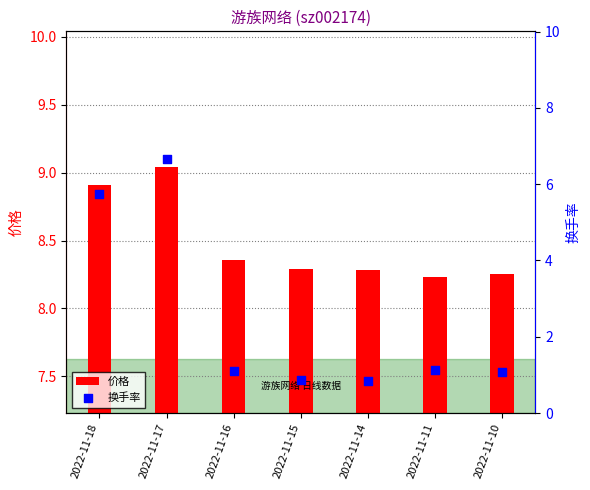

At which category is the sum across all series the highest?

2022-11-17